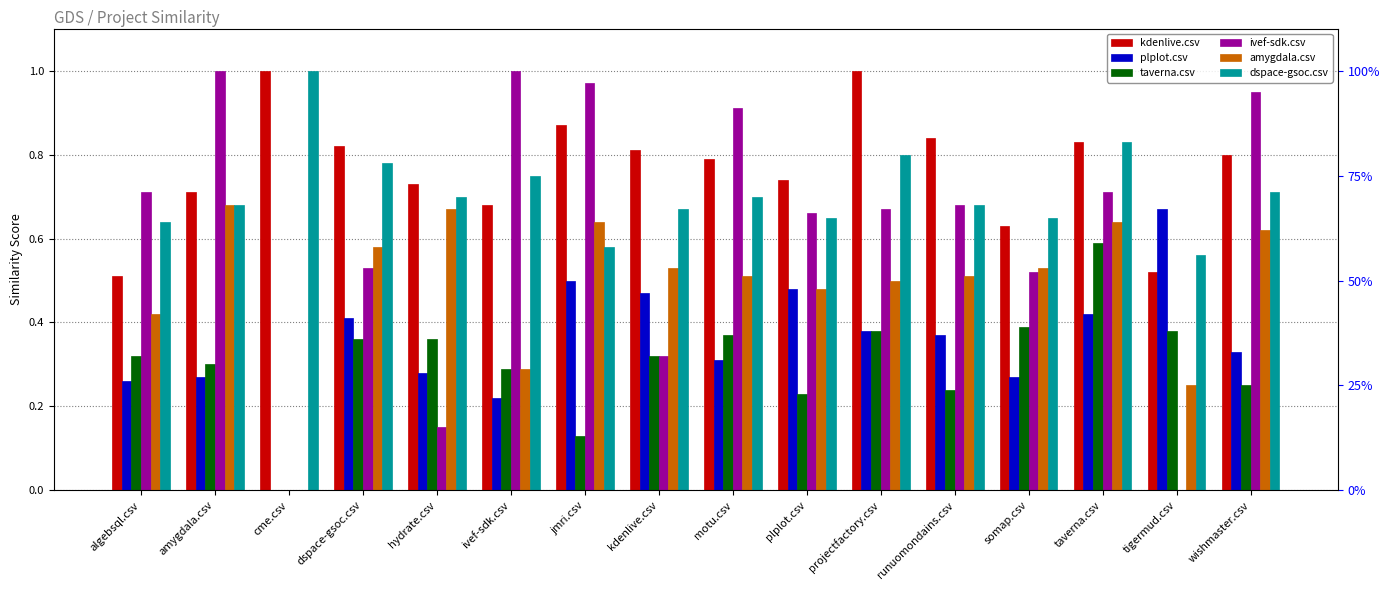

How many distinct data groups are displayed?

6